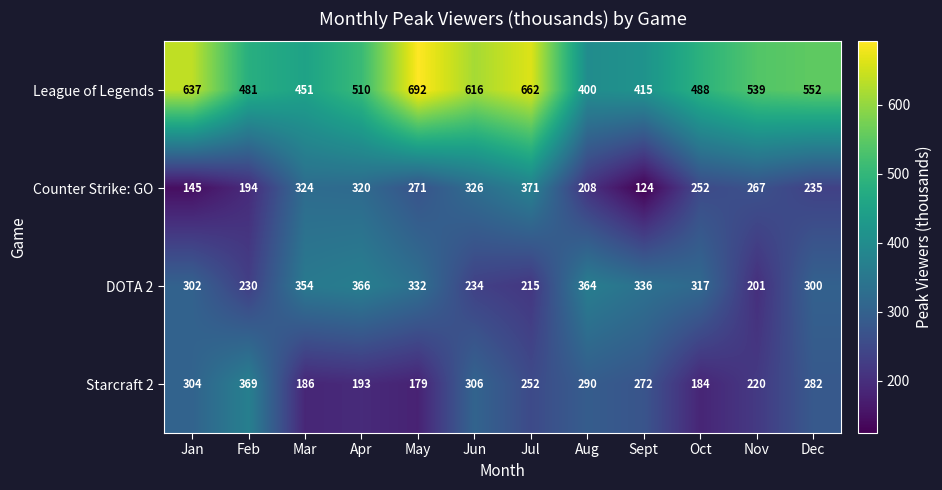

How many categories are shown in the chart?

12